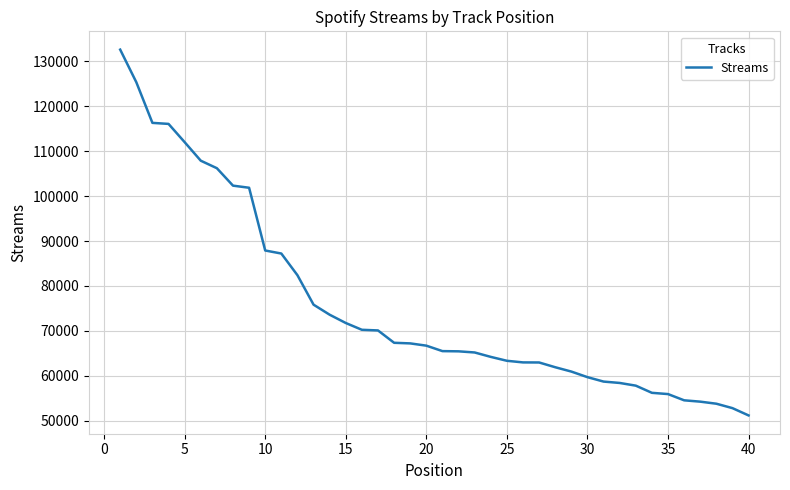

What is the minimum value shown in the chart?

51149